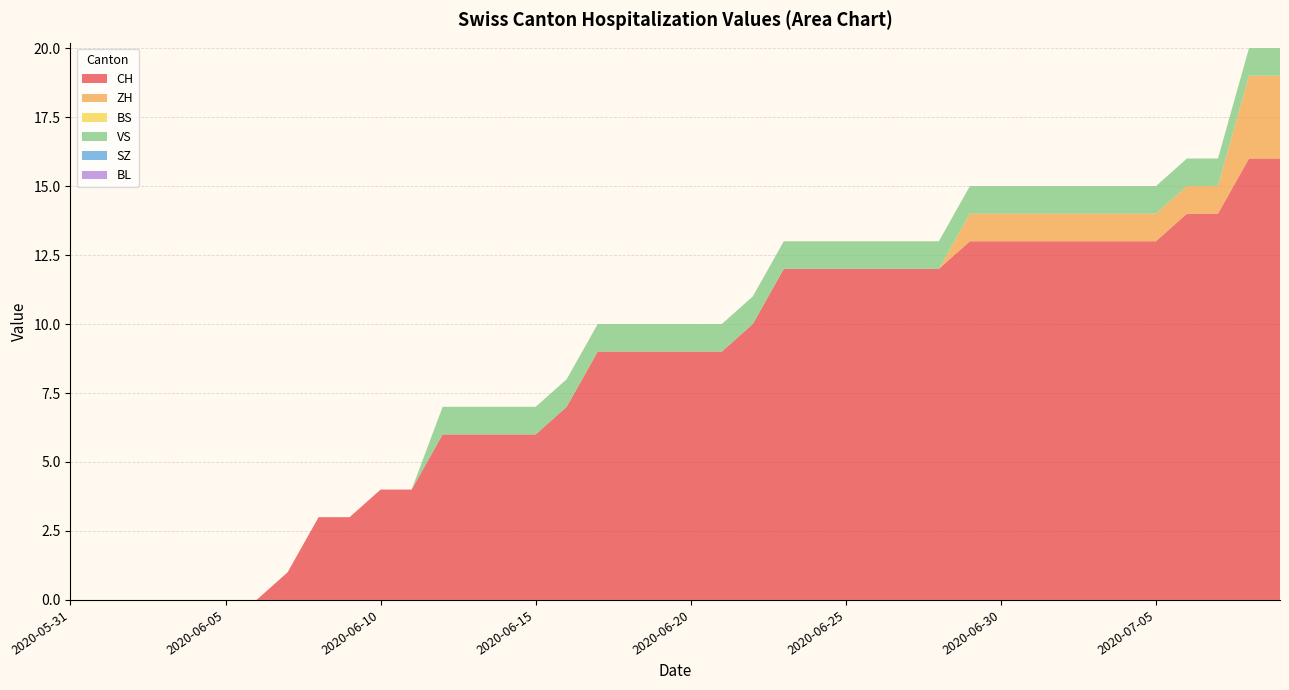

Reading right to left, extract all data points from this chart.

CH: 2020-07-09=16	2020-07-08=16	2020-07-07=14	2020-07-06=14	2020-07-05=13	2020-07-04=13	2020-07-03=13	2020-07-02=13	2020-07-01=13	2020-06-30=13	2020-06-29=13	2020-06-28=12	2020-06-27=12	2020-06-26=12	2020-06-25=12	2020-06-24=12	2020-06-23=12	2020-06-22=10	2020-06-21=9	2020-06-20=9	2020-06-19=9	2020-06-18=9	2020-06-17=9	2020-06-16=7	2020-06-15=6	2020-06-14=6	2020-06-13=6	2020-06-12=6	2020-06-11=4	2020-06-10=4	2020-06-09=3	2020-06-08=3	2020-06-07=1	2020-06-06=0	2020-06-05=0	2020-06-04=0	2020-06-03=0	2020-06-02=0	2020-06-01=0	2020-05-31=0
ZH: 2020-07-09=3	2020-07-08=3	2020-07-07=1	2020-07-06=1	2020-07-05=1	2020-07-04=1	2020-07-03=1	2020-07-02=1	2020-07-01=1	2020-06-30=1	2020-06-29=1	2020-06-28=0	2020-06-27=0	2020-06-26=0	2020-06-25=0	2020-06-24=0	2020-06-23=0	2020-06-22=0	2020-06-21=0	2020-06-20=0	2020-06-19=0	2020-06-18=0	2020-06-17=0	2020-06-16=0	2020-06-15=0	2020-06-14=0	2020-06-13=0	2020-06-12=0	2020-06-11=0	2020-06-10=0	2020-06-09=0	2020-06-08=0	2020-06-07=0	2020-06-06=0	2020-06-05=0	2020-06-04=0	2020-06-03=0	2020-06-02=0	2020-06-01=0	2020-05-31=0
BS: 2020-07-09=0	2020-07-08=0	2020-07-07=0	2020-07-06=0	2020-07-05=0	2020-07-04=0	2020-07-03=0	2020-07-02=0	2020-07-01=0	2020-06-30=0	2020-06-29=0	2020-06-28=0	2020-06-27=0	2020-06-26=0	2020-06-25=0	2020-06-24=0	2020-06-23=0	2020-06-22=0	2020-06-21=0	2020-06-20=0	2020-06-19=0	2020-06-18=0	2020-06-17=0	2020-06-16=0	2020-06-15=0	2020-06-14=0	2020-06-13=0	2020-06-12=0	2020-06-11=0	2020-06-10=0	2020-06-09=0	2020-06-08=0	2020-06-07=0	2020-06-06=0	2020-06-05=0	2020-06-04=0	2020-06-03=0	2020-06-02=0	2020-06-01=0	2020-05-31=0
VS: 2020-07-09=1	2020-07-08=1	2020-07-07=1	2020-07-06=1	2020-07-05=1	2020-07-04=1	2020-07-03=1	2020-07-02=1	2020-07-01=1	2020-06-30=1	2020-06-29=1	2020-06-28=1	2020-06-27=1	2020-06-26=1	2020-06-25=1	2020-06-24=1	2020-06-23=1	2020-06-22=1	2020-06-21=1	2020-06-20=1	2020-06-19=1	2020-06-18=1	2020-06-17=1	2020-06-16=1	2020-06-15=1	2020-06-14=1	2020-06-13=1	2020-06-12=1	2020-06-11=0	2020-06-10=0	2020-06-09=0	2020-06-08=0	2020-06-07=0	2020-06-06=0	2020-06-05=0	2020-06-04=0	2020-06-03=0	2020-06-02=0	2020-06-01=0	2020-05-31=0
SZ: 2020-07-09=0	2020-07-08=0	2020-07-07=0	2020-07-06=0	2020-07-05=0	2020-07-04=0	2020-07-03=0	2020-07-02=0	2020-07-01=0	2020-06-30=0	2020-06-29=0	2020-06-28=0	2020-06-27=0	2020-06-26=0	2020-06-25=0	2020-06-24=0	2020-06-23=0	2020-06-22=0	2020-06-21=0	2020-06-20=0	2020-06-19=0	2020-06-18=0	2020-06-17=0	2020-06-16=0	2020-06-15=0	2020-06-14=0	2020-06-13=0	2020-06-12=0	2020-06-11=0	2020-06-10=0	2020-06-09=0	2020-06-08=0	2020-06-07=0	2020-06-06=0	2020-06-05=0	2020-06-04=0	2020-06-03=0	2020-06-02=0	2020-06-01=0	2020-05-31=0
BL: 2020-07-09=0	2020-07-08=0	2020-07-07=0	2020-07-06=0	2020-07-05=0	2020-07-04=0	2020-07-03=0	2020-07-02=0	2020-07-01=0	2020-06-30=0	2020-06-29=0	2020-06-28=0	2020-06-27=0	2020-06-26=0	2020-06-25=0	2020-06-24=0	2020-06-23=0	2020-06-22=0	2020-06-21=0	2020-06-20=0	2020-06-19=0	2020-06-18=0	2020-06-17=0	2020-06-16=0	2020-06-15=0	2020-06-14=0	2020-06-13=0	2020-06-12=0	2020-06-11=0	2020-06-10=0	2020-06-09=0	2020-06-08=0	2020-06-07=0	2020-06-06=0	2020-06-05=0	2020-06-04=0	2020-06-03=0	2020-06-02=0	2020-06-01=0	2020-05-31=0